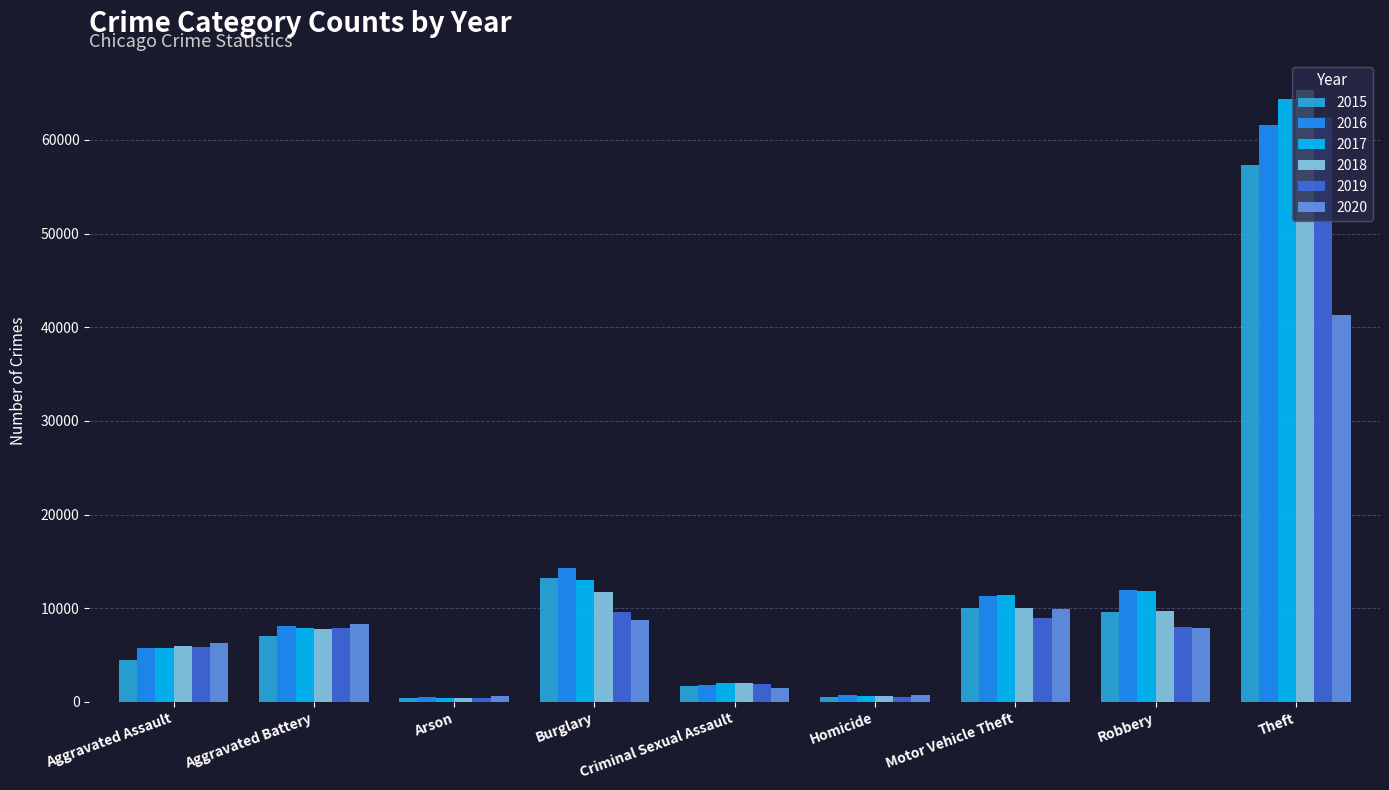

Between Motor Vehicle Theft and Robbery, which series saw the biggest shift?

2020